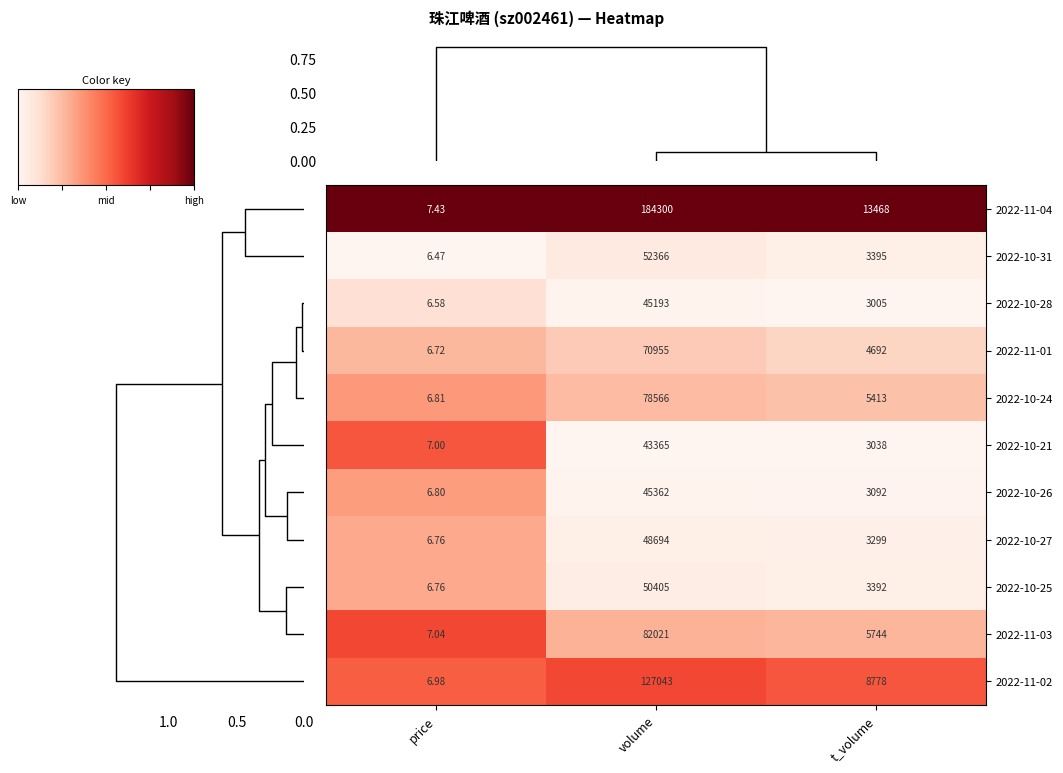

Which series has the widest spread of values?

2022-11-04